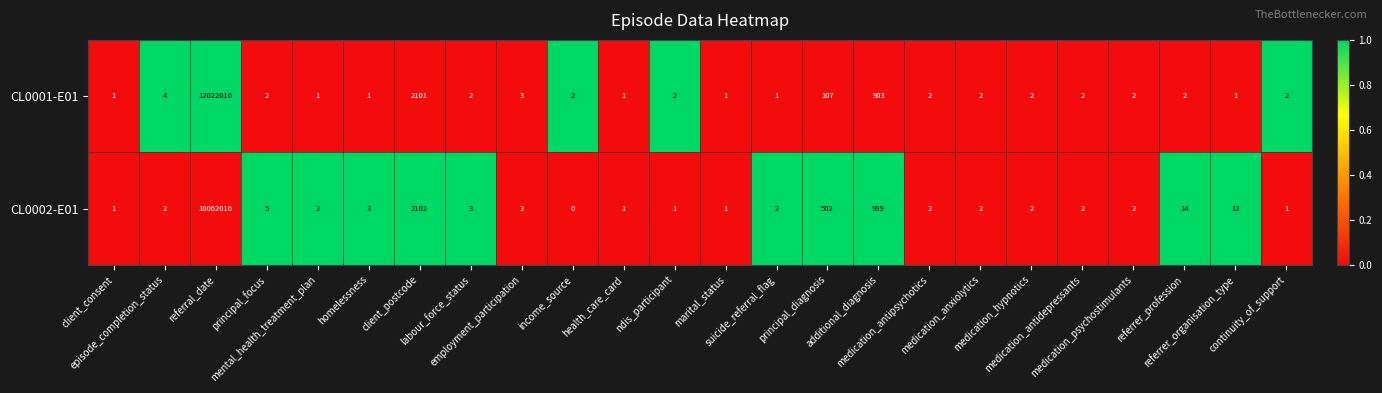

What is the difference between the second highest and second lowest values in the CL0002-E01 series?

2101